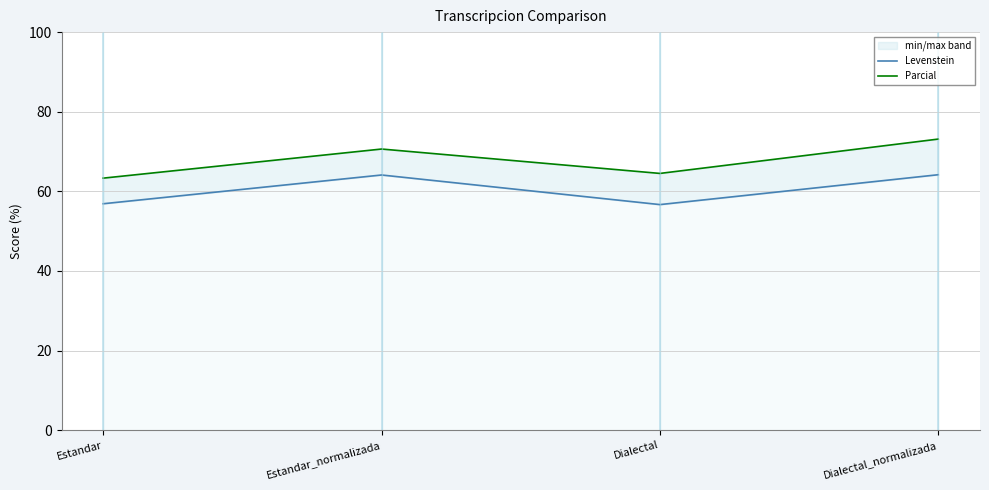

Which category has the lowest value in the Parcial series?

Estandar